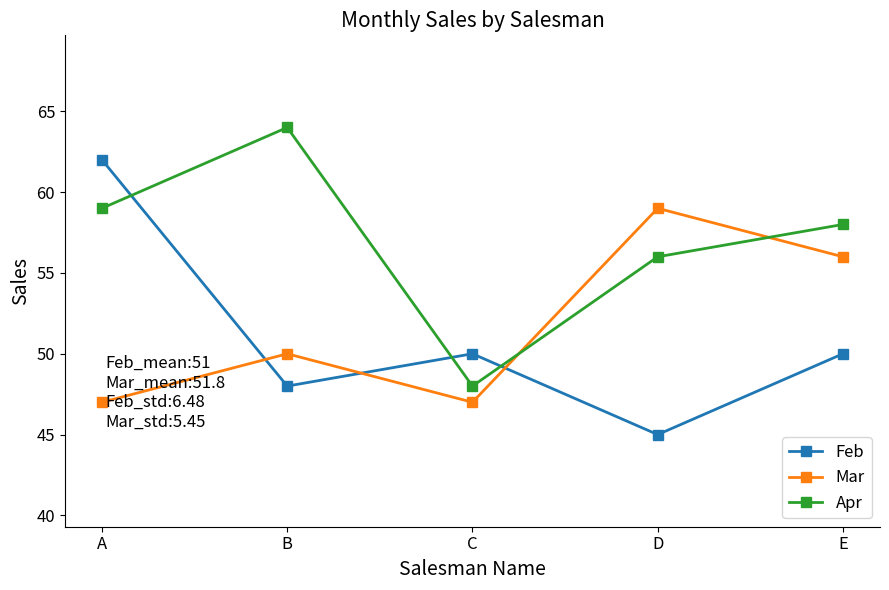

Count the number of data series in this chart.

3